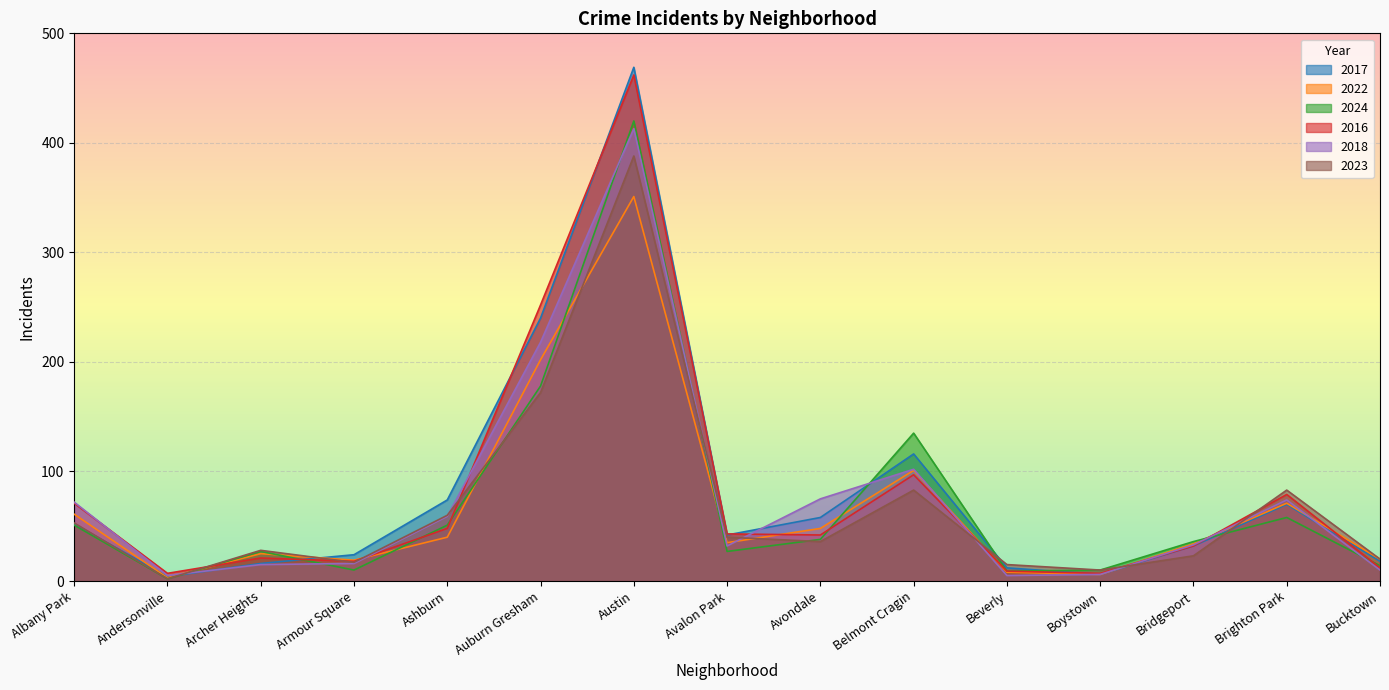

At which label is 2024 closest to 211?

Auburn Gresham